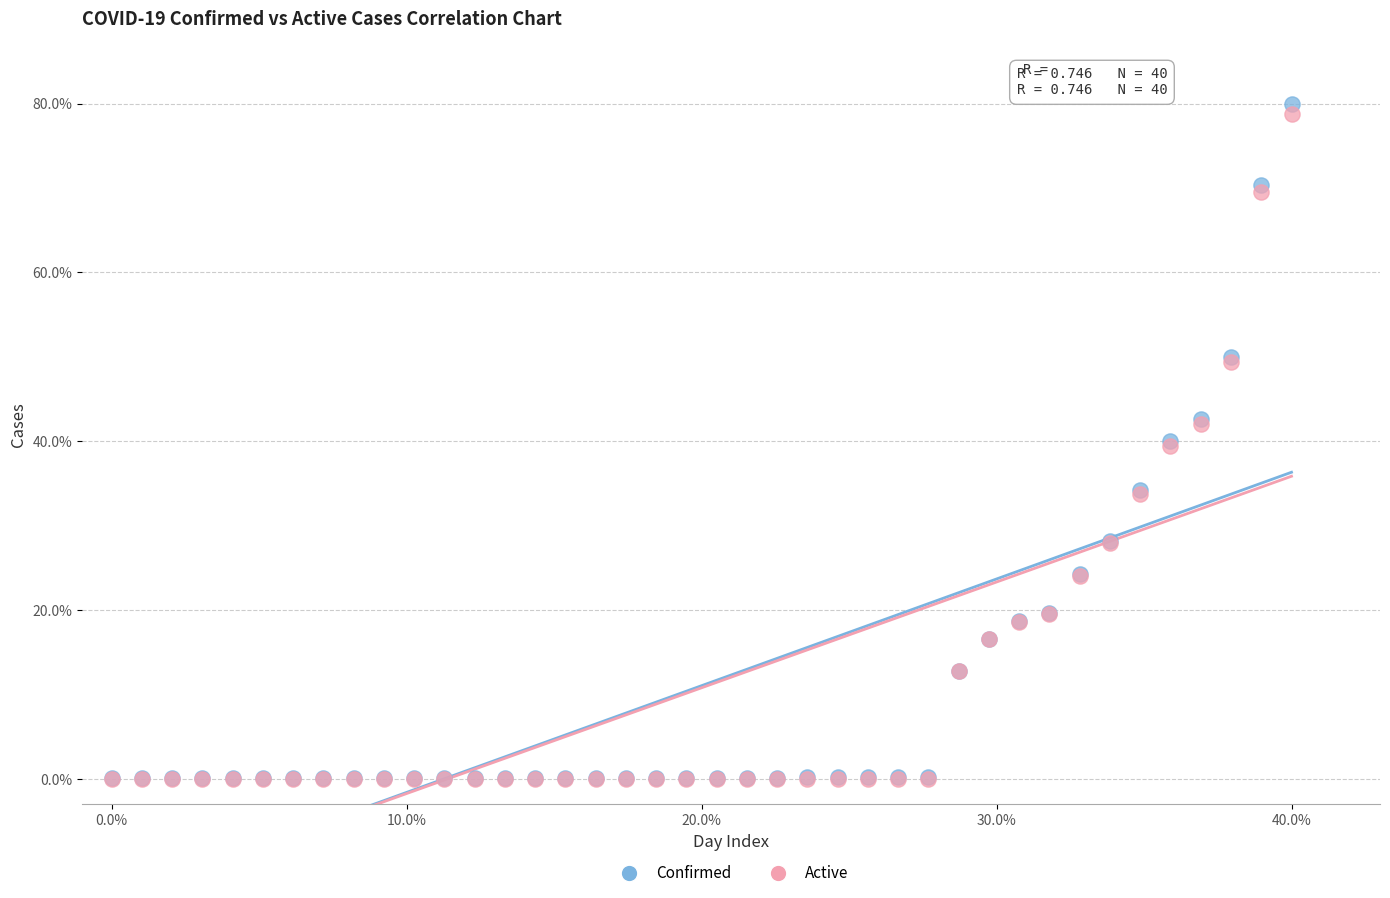

Which series contains the highest Y value?

Confirmed